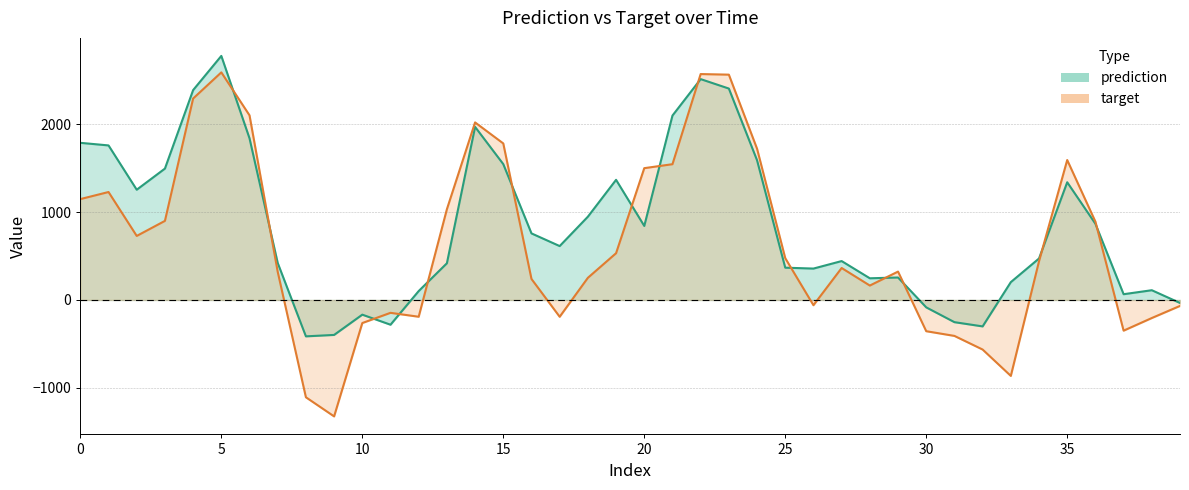

Is the value of prediction at 4 greater than the value of target at 12?

Yes